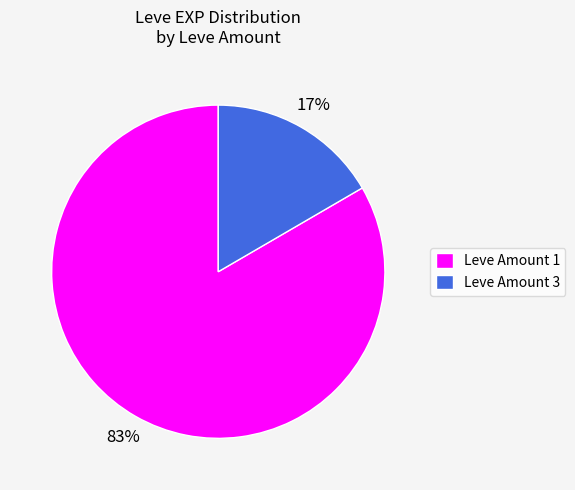

Is the sum of Leve Amount 3 and Leve Amount 1 greater than half?

Yes